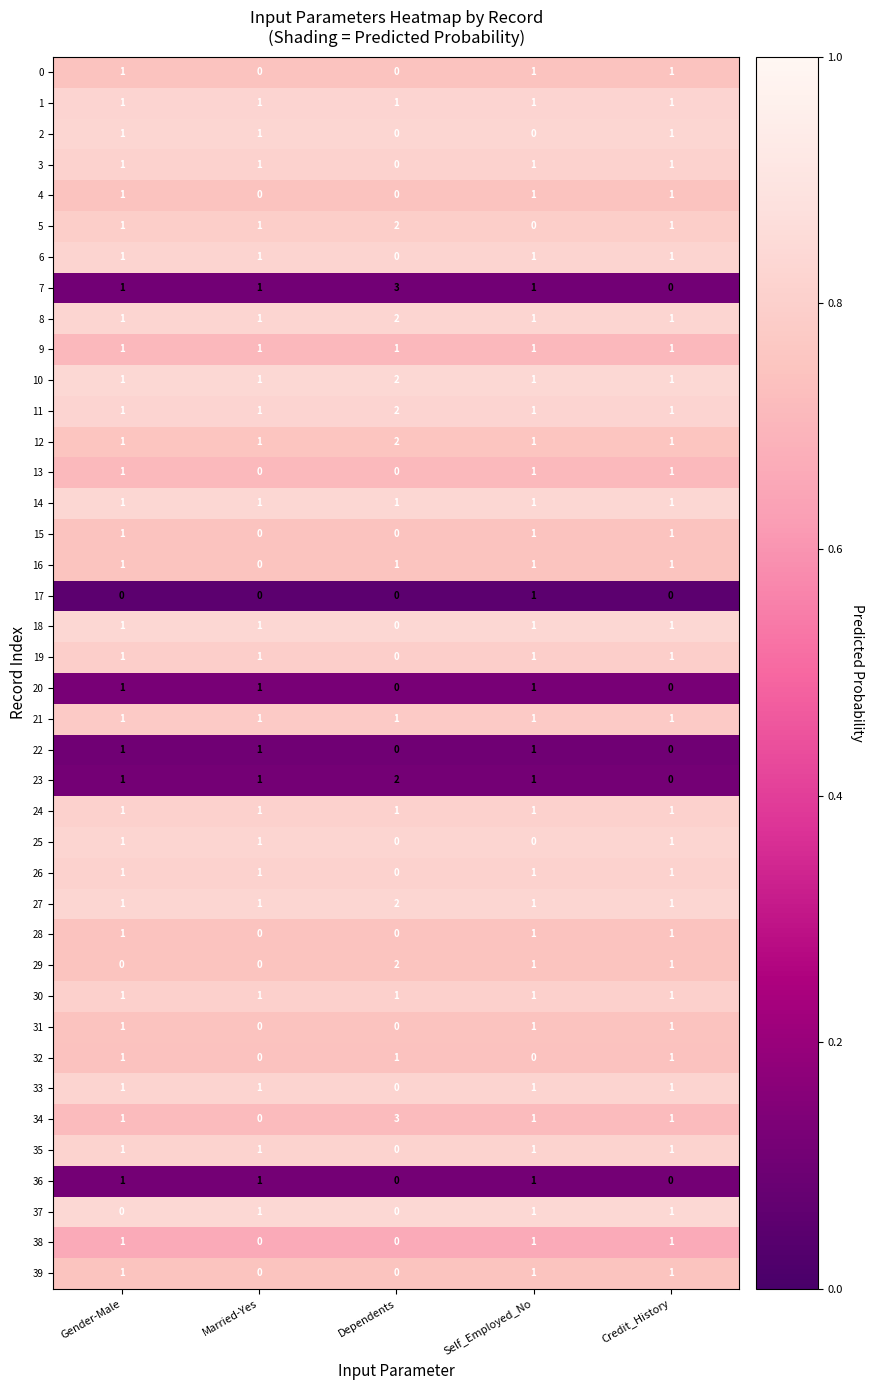

What is the difference between the maximum and minimum values in the 7 series?

3